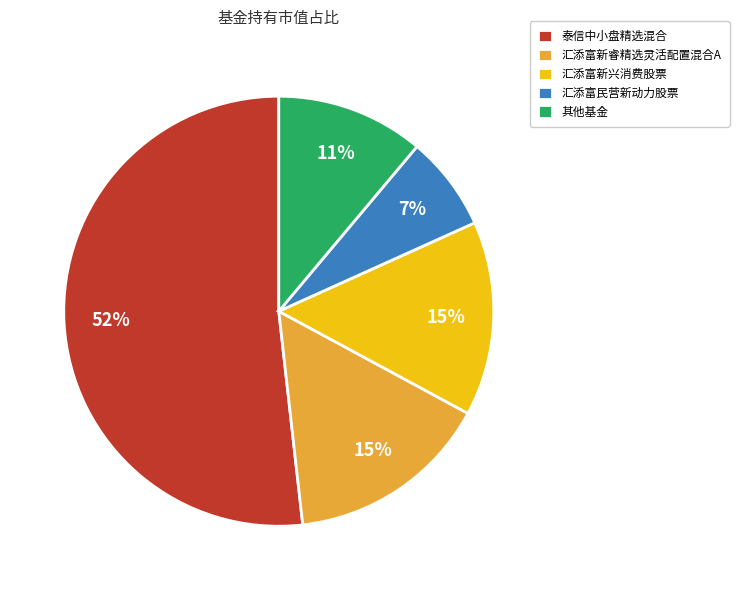

How many segments does this pie chart have?

5